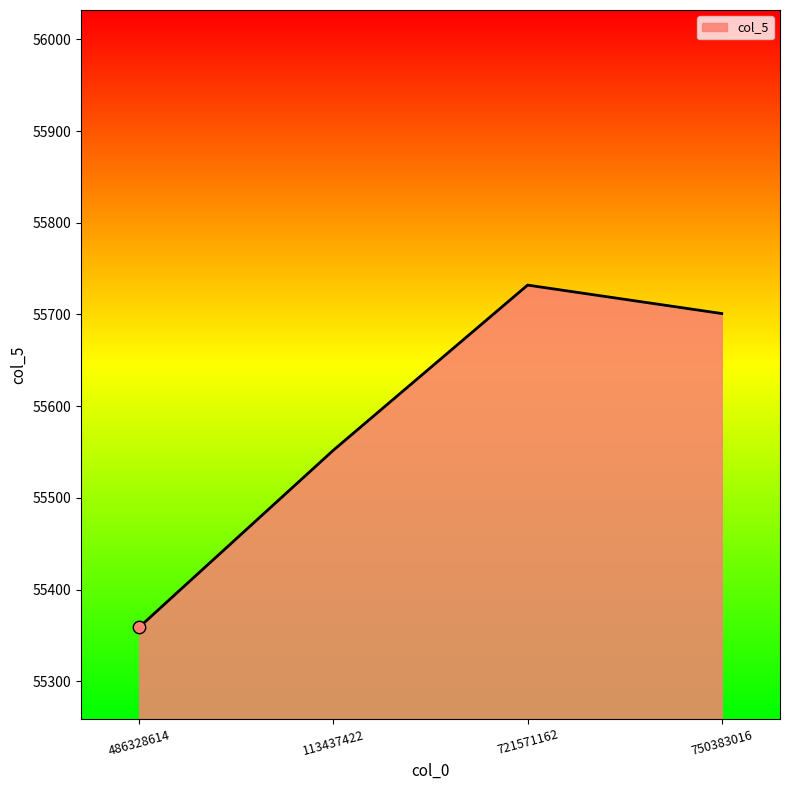

What is the ratio of the value at 486328614 to the value at 721571162?

1.0